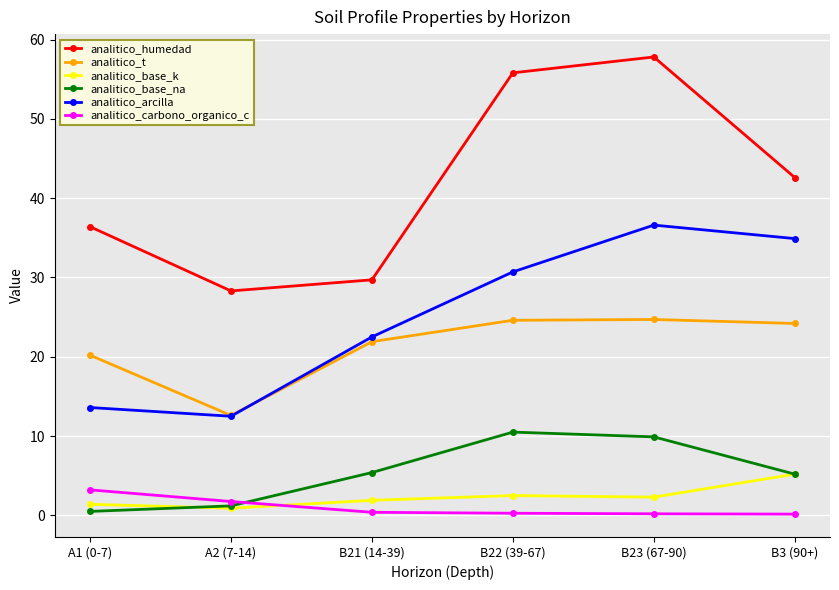

Where is the first local maximum for analitico_humedad?

B23 (67-90)